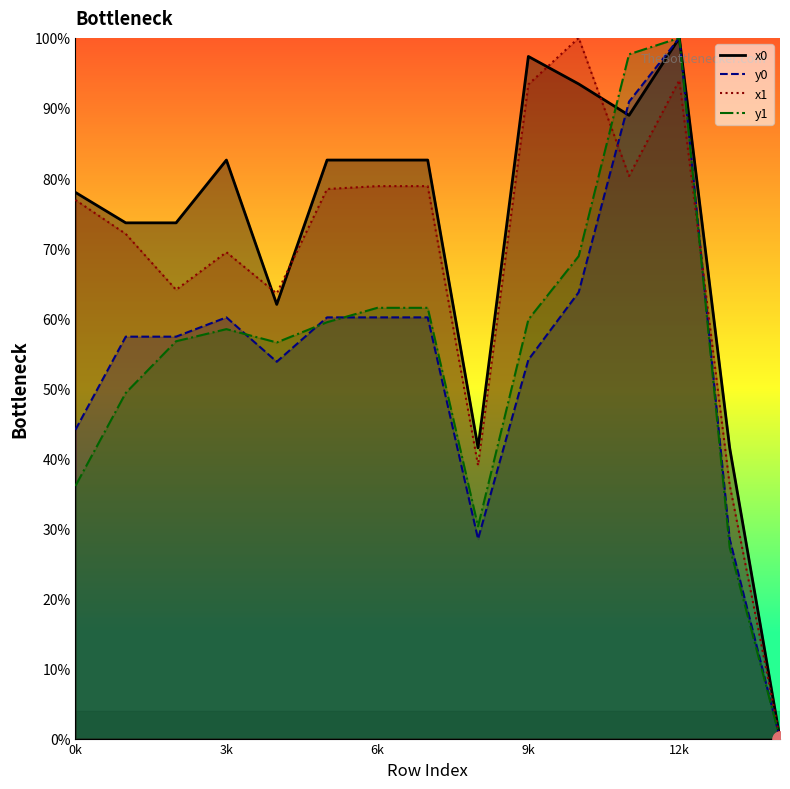

Which series has the largest total across all categories?

x0